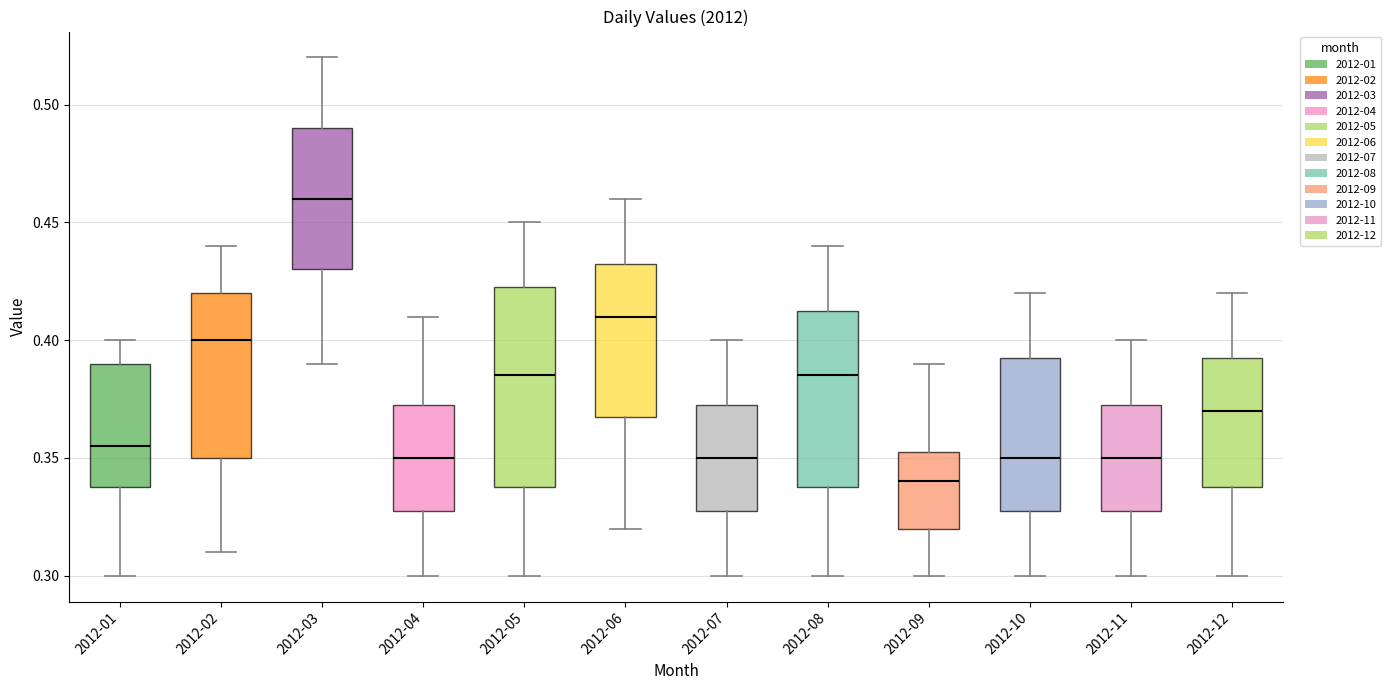

Reading left to right, read every box against the y-axis: the position of its median line, the range the box covers, and the ends of its whiskers. The values are not printed on the chart, so give them approximately, as read against the axis.

2012-01: median 0.355, box 0.340 to 0.390, whiskers 0.300 to 0.400
2012-02: median 0.400, box 0.350 to 0.420, whiskers 0.310 to 0.440
2012-03: median 0.460, box 0.430 to 0.490, whiskers 0.390 to 0.520
2012-04: median 0.350, box 0.330 to 0.375, whiskers 0.300 to 0.410
2012-05: median 0.385, box 0.340 to 0.425, whiskers 0.300 to 0.450
2012-06: median 0.410, box 0.370 to 0.435, whiskers 0.320 to 0.460
2012-07: median 0.350, box 0.330 to 0.375, whiskers 0.300 to 0.400
2012-08: median 0.385, box 0.340 to 0.415, whiskers 0.300 to 0.440
2012-09: median 0.340, box 0.320 to 0.355, whiskers 0.300 to 0.390
2012-10: median 0.350, box 0.330 to 0.395, whiskers 0.300 to 0.420
2012-11: median 0.350, box 0.330 to 0.375, whiskers 0.300 to 0.400
2012-12: median 0.370, box 0.340 to 0.395, whiskers 0.300 to 0.420